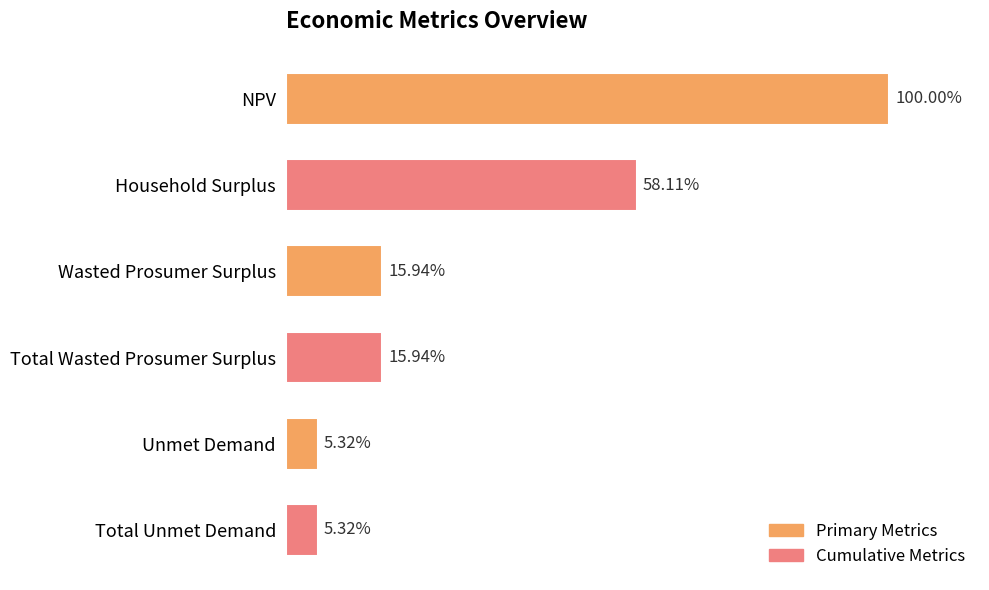

Does the chart contain any negative values?

No